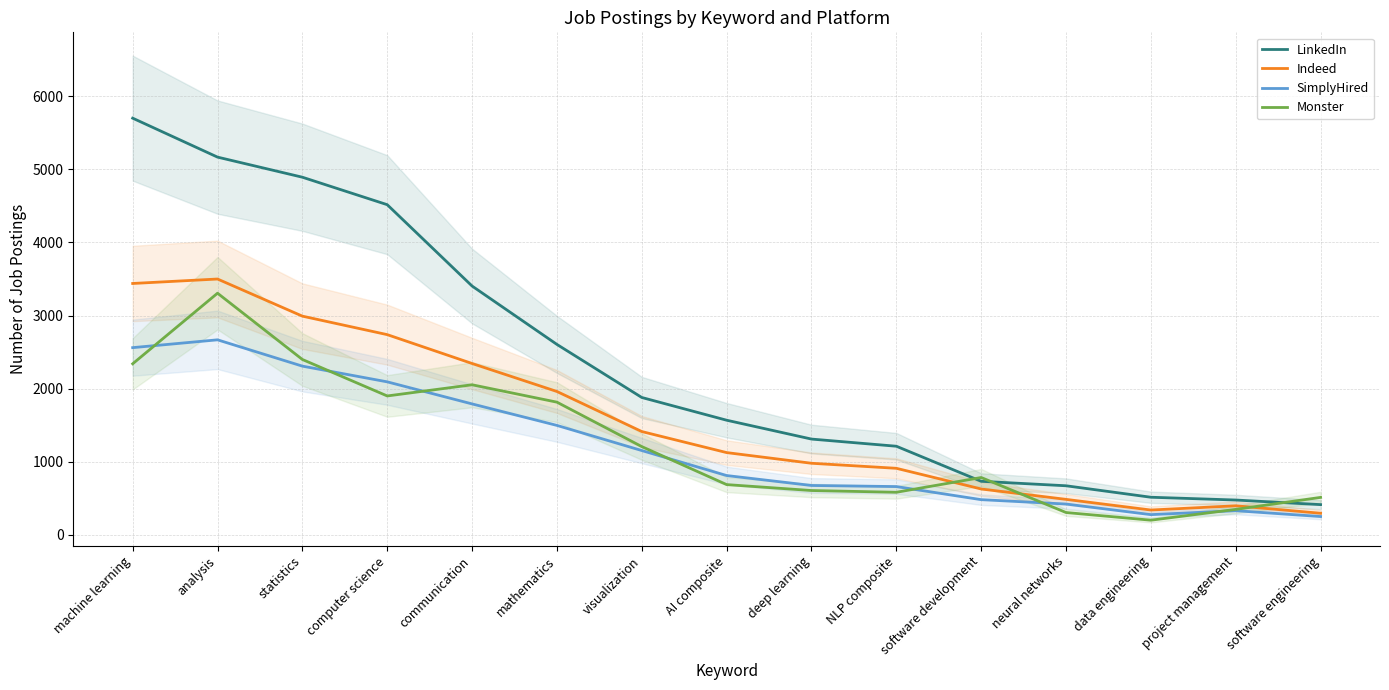

What is the lowest value of the Indeed series?

295